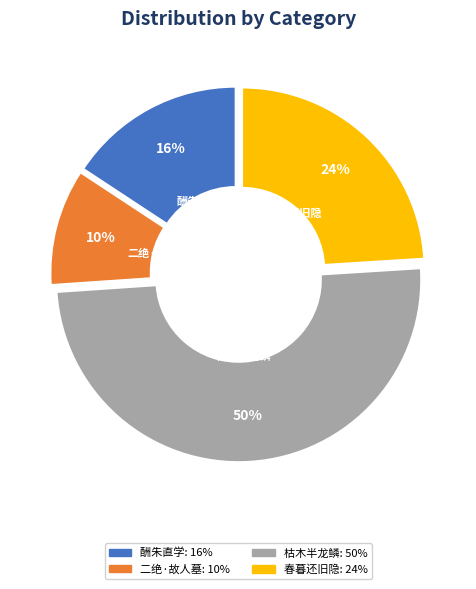

To the nearest percent, what is the difference between the largest and smallest slice percentages?

40%